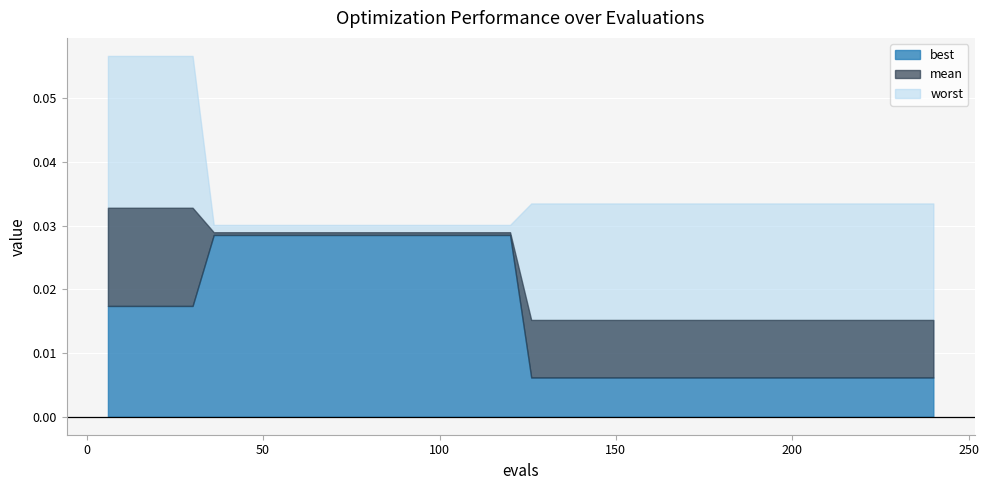

Reading left to right, list all the values displayed in this chart.

mean: 6=0.0	12=0.0	18=0.0	24=0.0	30=0.0	36=0.0	42=0.0	48=0.0	54=0.0	60=0.0	66=0.0	72=0.0	78=0.0	84=0.0	90=0.0	96=0.0	102=0.0	108=0.0	114=0.0	120=0.0	126=0.0	132=0.0	138=0.0	144=0.0	150=0.0	156=0.0	162=0.0	168=0.0	174=0.0	180=0.0	186=0.0	192=0.0	198=0.0	204=0.0	210=0.0	216=0.0	222=0.0	228=0.0	234=0.0	240=0.0
best: 6=0.0	12=0.0	18=0.0	24=0.0	30=0.0	36=0.0	42=0.0	48=0.0	54=0.0	60=0.0	66=0.0	72=0.0	78=0.0	84=0.0	90=0.0	96=0.0	102=0.0	108=0.0	114=0.0	120=0.0	126=0.0	132=0.0	138=0.0	144=0.0	150=0.0	156=0.0	162=0.0	168=0.0	174=0.0	180=0.0	186=0.0	192=0.0	198=0.0	204=0.0	210=0.0	216=0.0	222=0.0	228=0.0	234=0.0	240=0.0
worst: 6=0.1	12=0.1	18=0.1	24=0.1	30=0.1	36=0.0	42=0.0	48=0.0	54=0.0	60=0.0	66=0.0	72=0.0	78=0.0	84=0.0	90=0.0	96=0.0	102=0.0	108=0.0	114=0.0	120=0.0	126=0.0	132=0.0	138=0.0	144=0.0	150=0.0	156=0.0	162=0.0	168=0.0	174=0.0	180=0.0	186=0.0	192=0.0	198=0.0	204=0.0	210=0.0	216=0.0	222=0.0	228=0.0	234=0.0	240=0.0